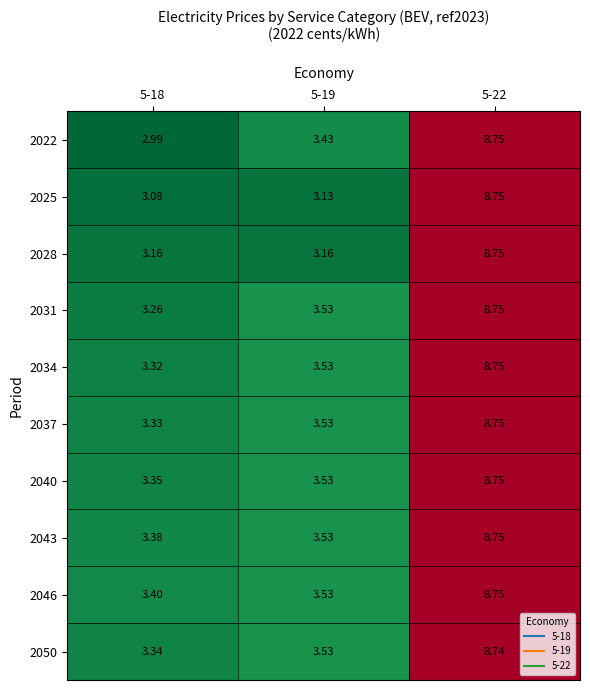

Is the value of 2031 at 5-19 greater than the value of 2028 at 5-18?

Yes